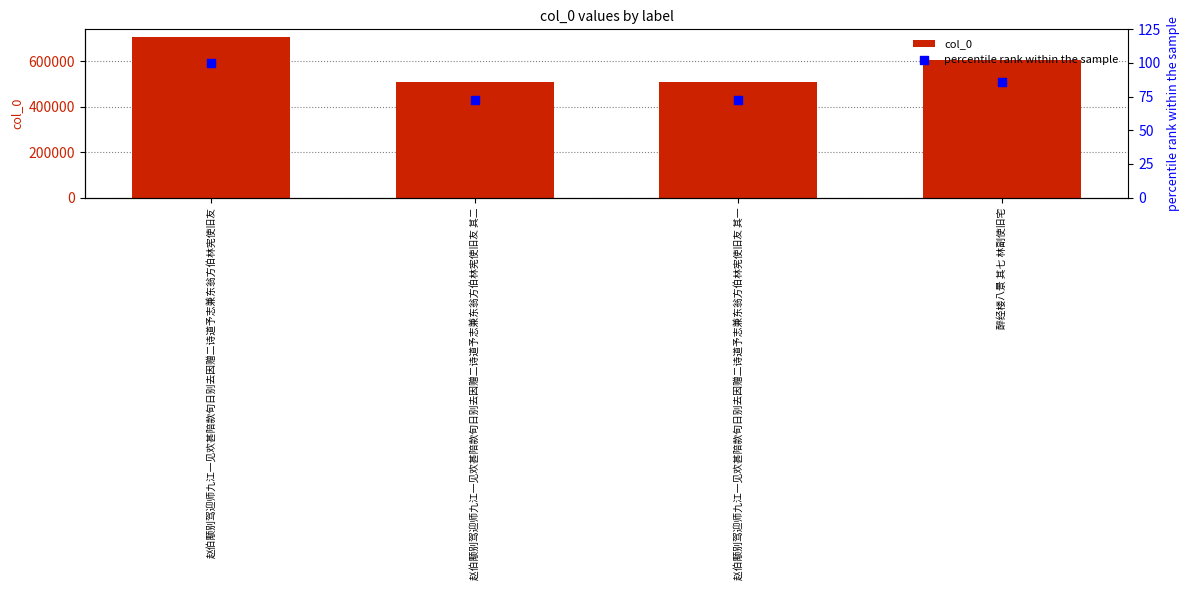

What is the total value across all series at 赵伯颙别驾迎师九江一见欢甚陪款旬日别去因赠二诗道予志兼东翁方伯林宪使旧友?

704117.0